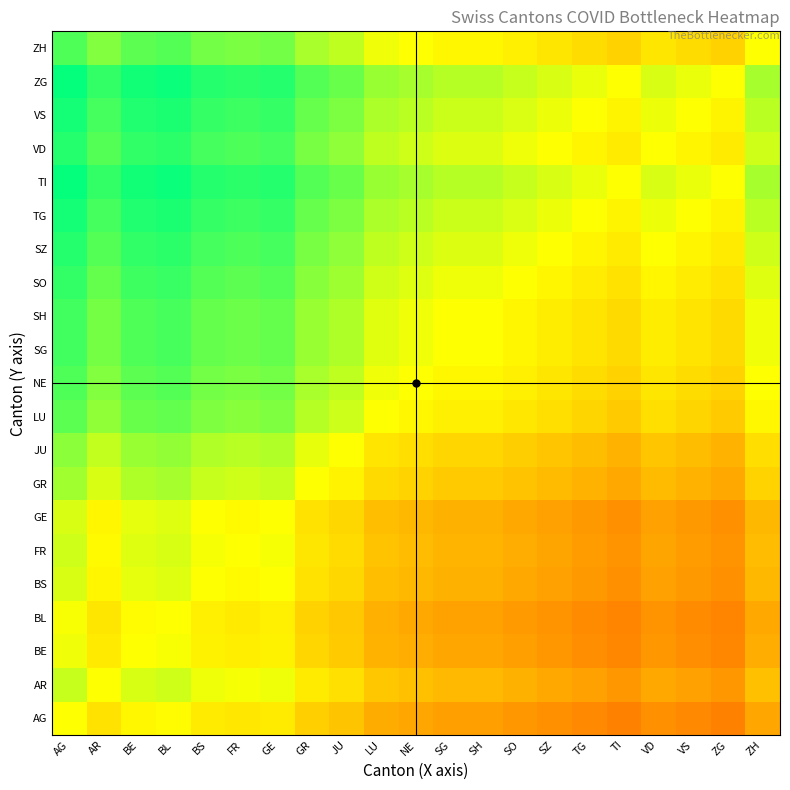

At which category is the sum across all series the highest?

AG